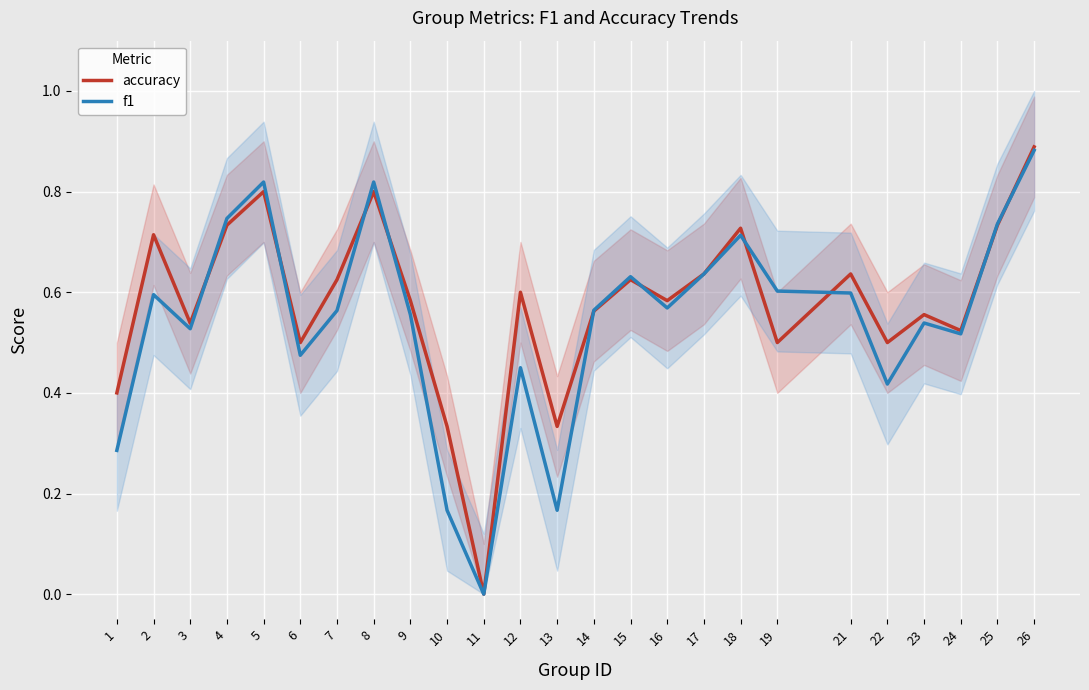

What is the average value of the accuracy series?

0.6